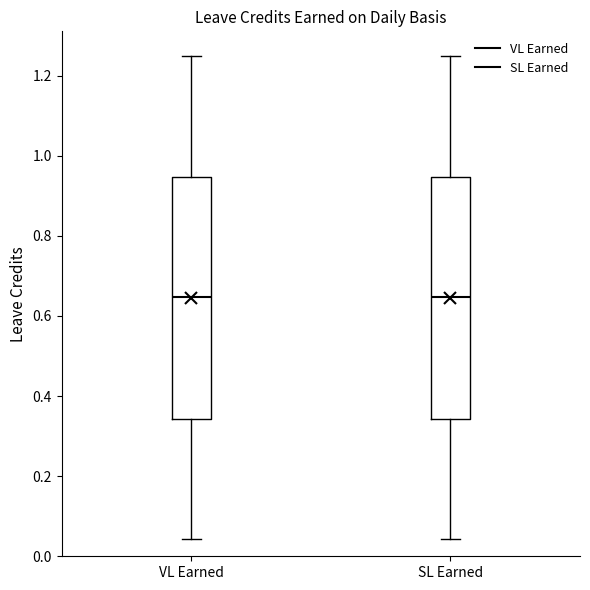

Where does the median line of the box for SL Earned sit on the y-axis? The values are not printed on the chart, so give them approximately, as read against the axis.

0.64